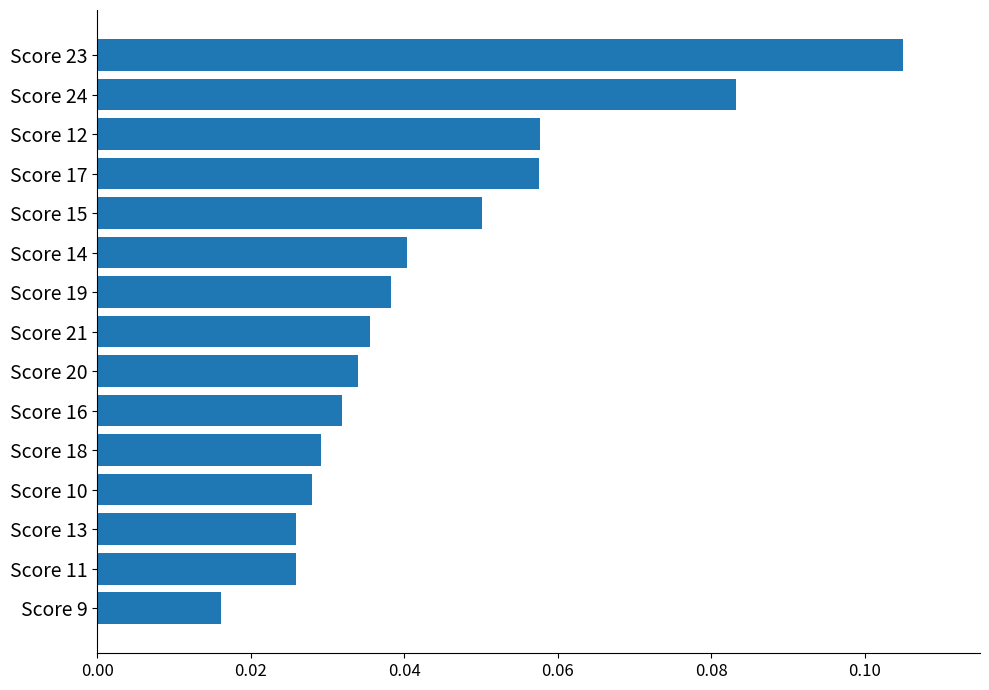

Which category has the lowest value across all series?

Score 9